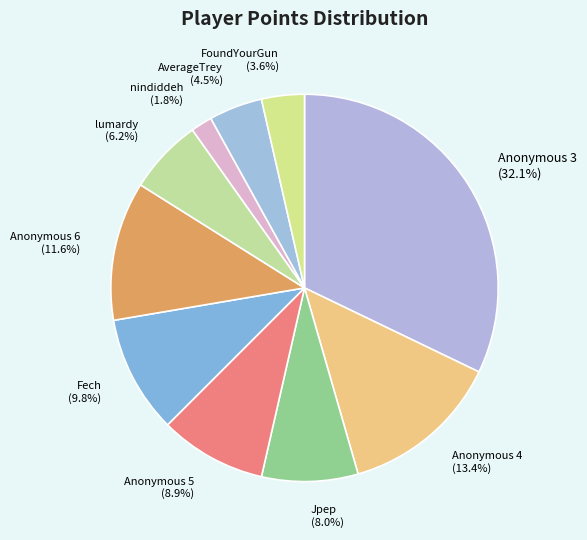

What is the largest slice in the pie chart?

Anonymous 3